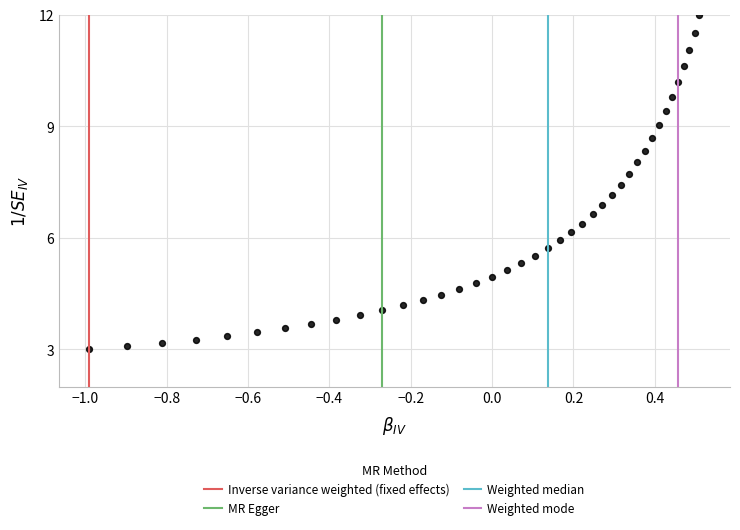

What is the range of X values (max minus min)?

1.5